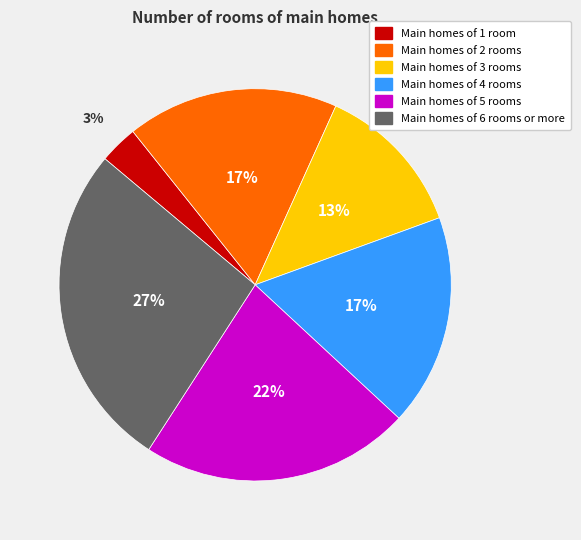

Combined, do Main homes of 2 rooms and Main homes of 1 room account for over 50%?

No